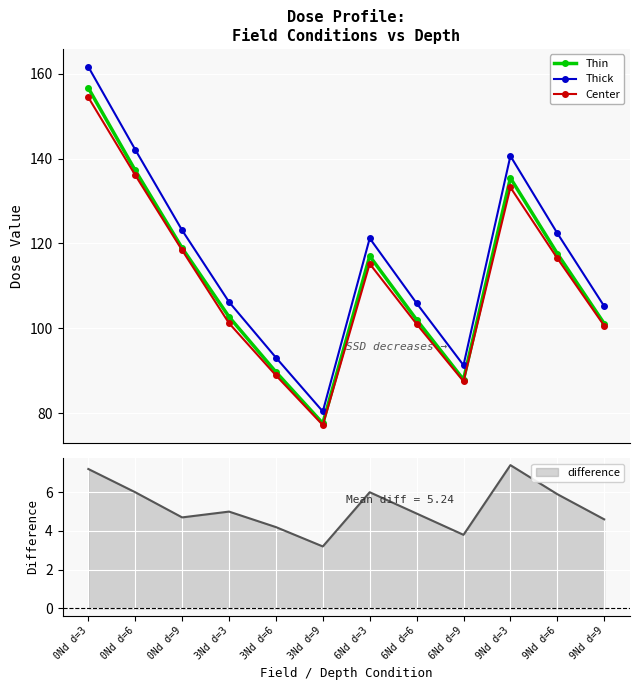

What is the value of the Thick point at the 3rd from the left?

123.1